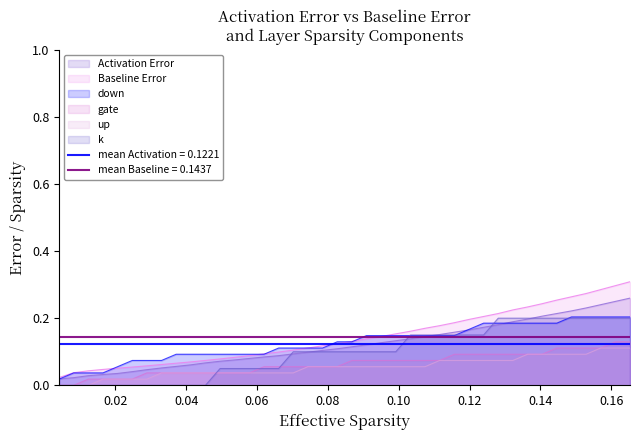

True or false: down has more than 1 points higher than both neighbors.

False